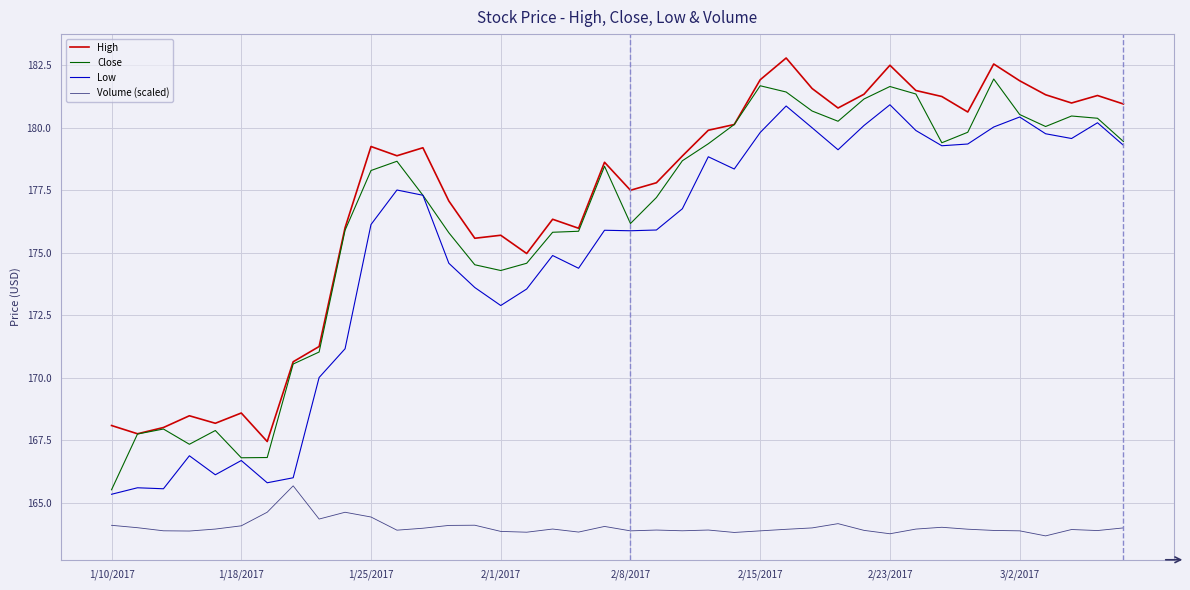

True or false: Close has more than 1 points higher than both neighbors.

True